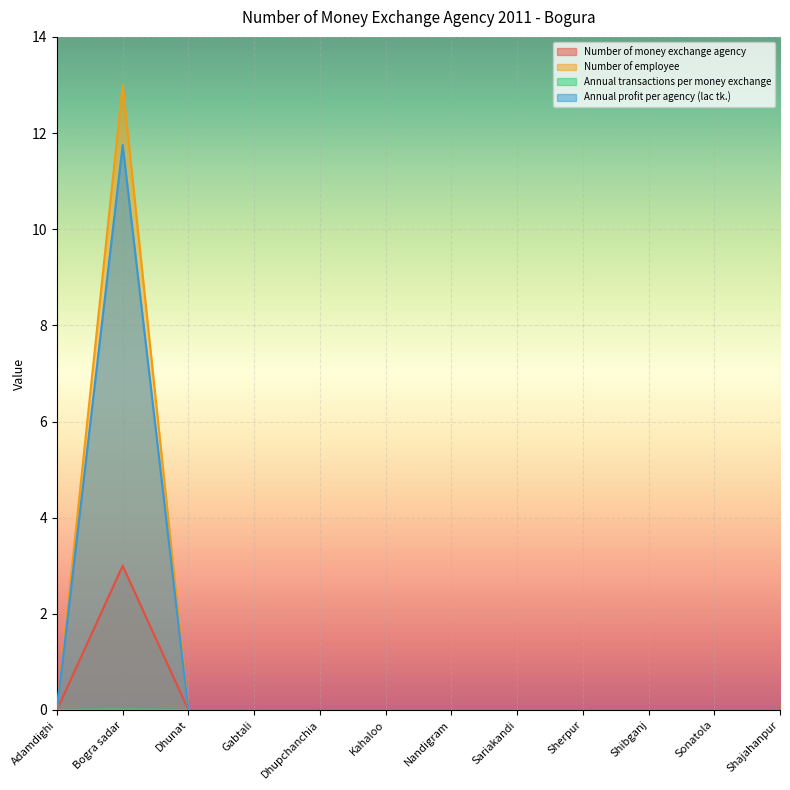

Rank the series at Gabtali from lowest to highest value.

Number of money exchange agency, Number of employee, Annual transactions per money exchange, Annual profit per agency (lac tk.)